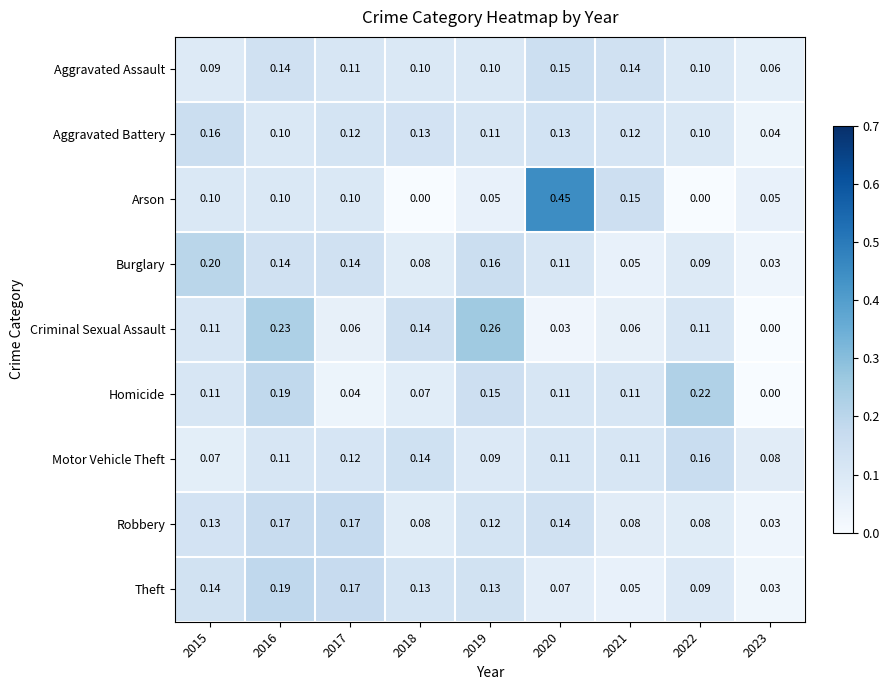

What is the difference between the highest and lowest values at 2018?

0.1